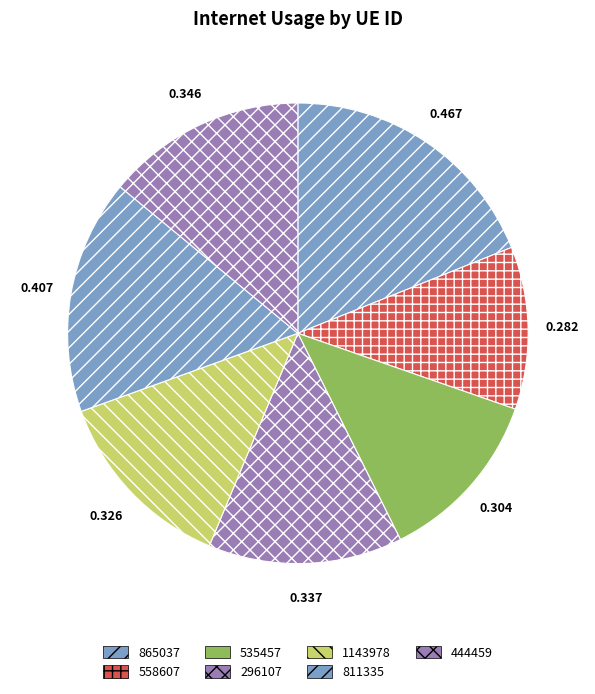

What is the smallest slice in the pie chart?

558607